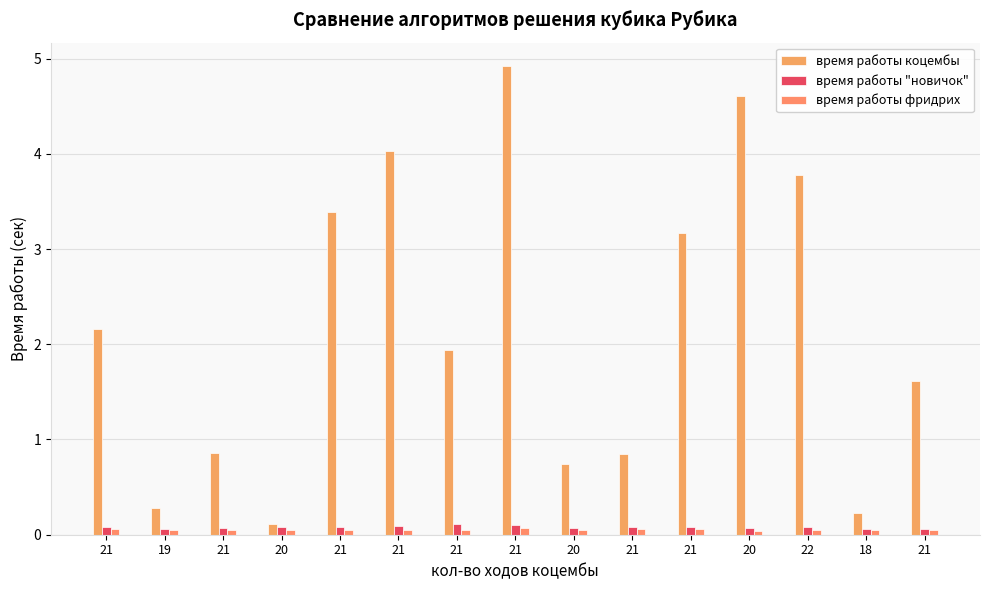

Reading left to right, extract all data points from this chart.

время работы коцембы: 21=2.2	19=0.3	21=0.9	20=0.1	21=3.4	21=4.0	21=1.9	21=4.9	20=0.7	21=0.8	21=3.2	20=4.6	22=3.8	18=0.2	21=1.6
время работы "новичок": 21=0.1	19=0.1	21=0.1	20=0.1	21=0.1	21=0.1	21=0.1	21=0.1	20=0.1	21=0.1	21=0.1	20=0.1	22=0.1	18=0.1	21=0.1
время работы фридрих: 21=0.1	19=0.1	21=0.0	20=0.1	21=0.0	21=0.1	21=0.0	21=0.1	20=0.1	21=0.1	21=0.1	20=0.0	22=0.1	18=0.0	21=0.1